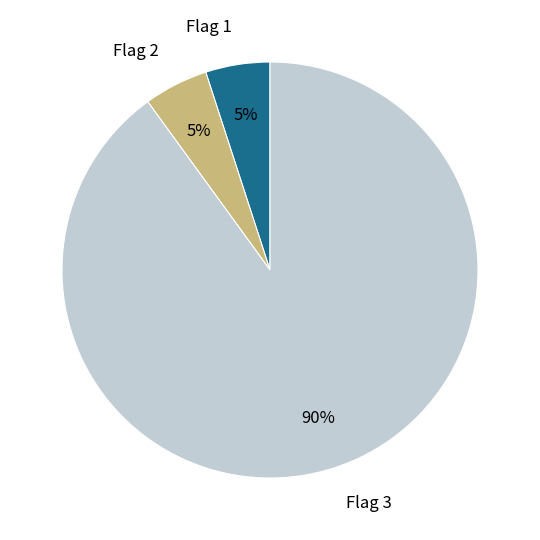

Which slice is the largest?

Flag 3